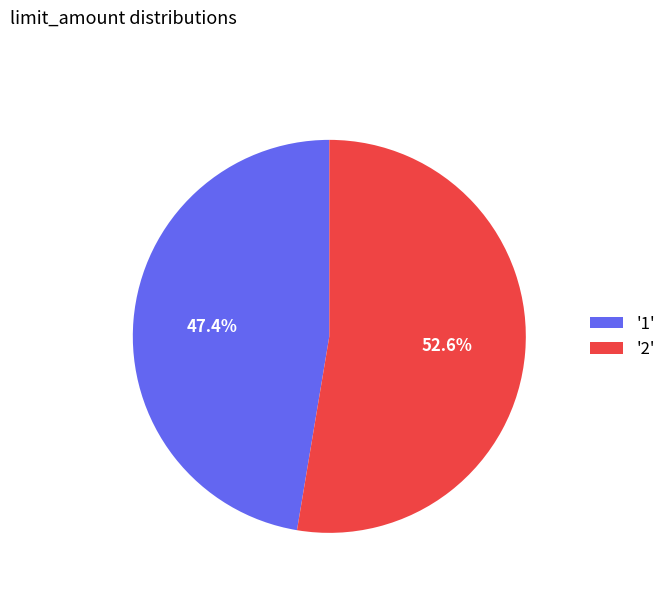

Which slice is the smallest?

'1'